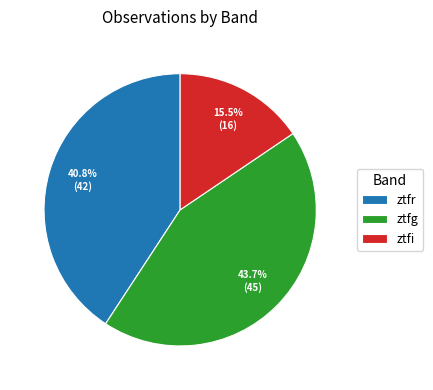

What is the largest slice in the pie chart?

ztfg